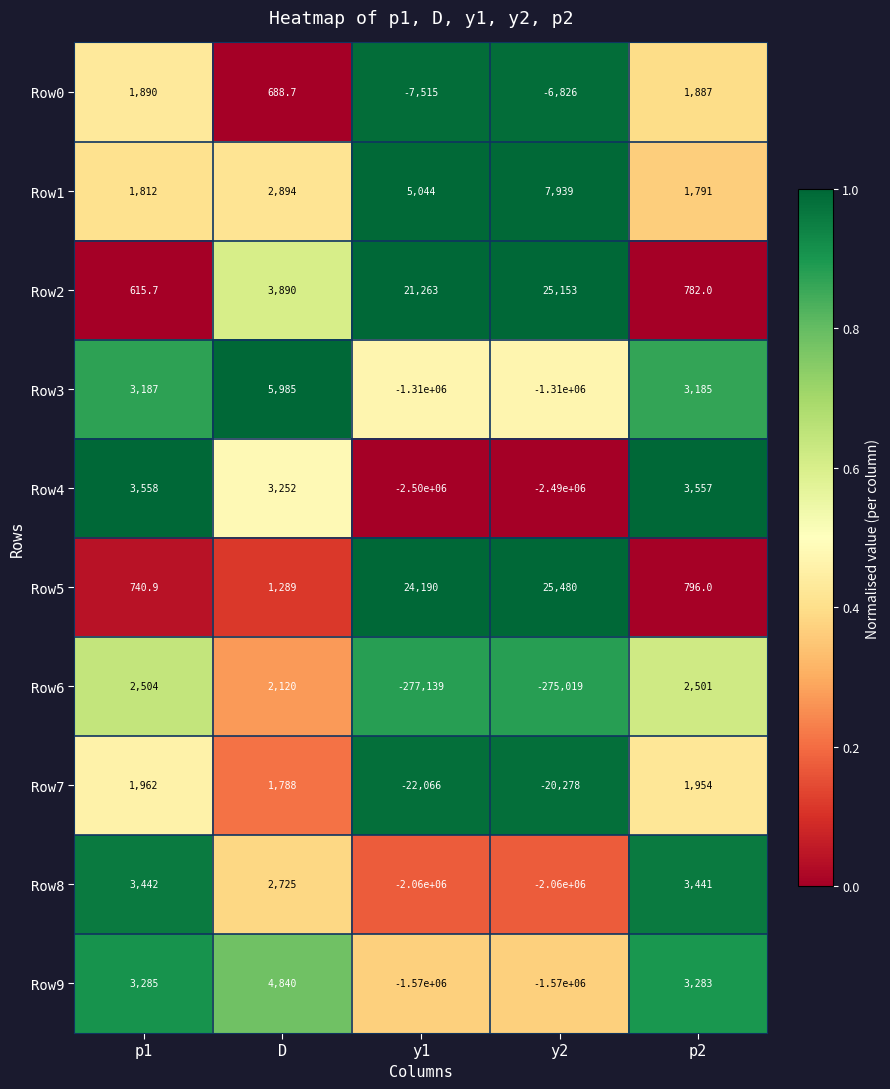

What is the difference between the maximum and minimum values in the Row5 series?

24739.1